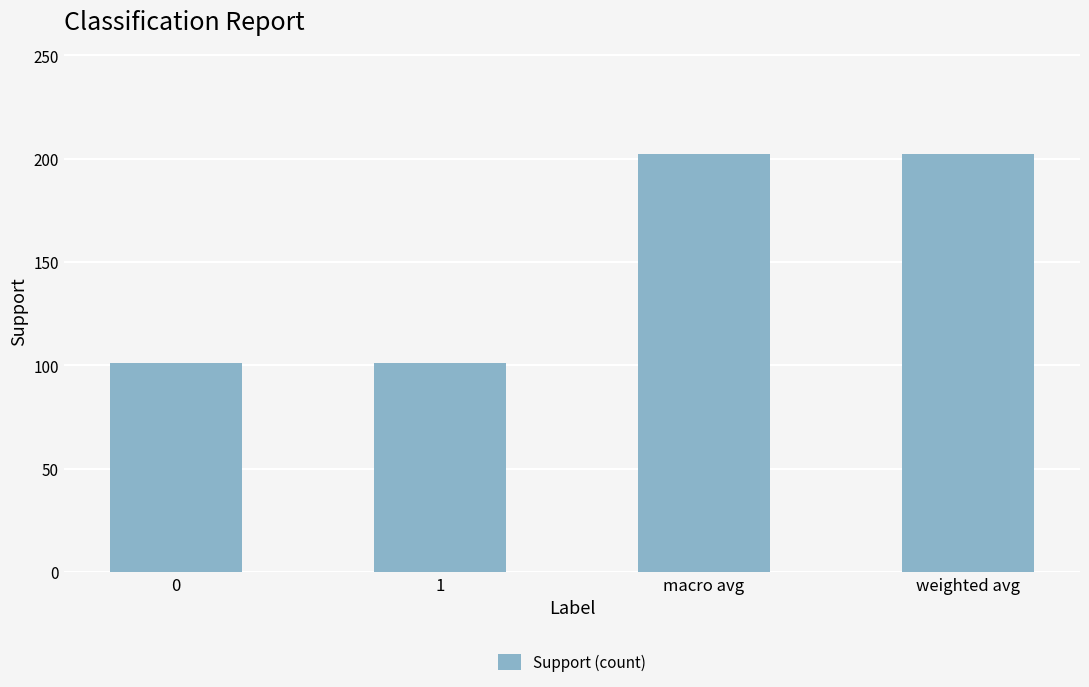

What is the average value?

152